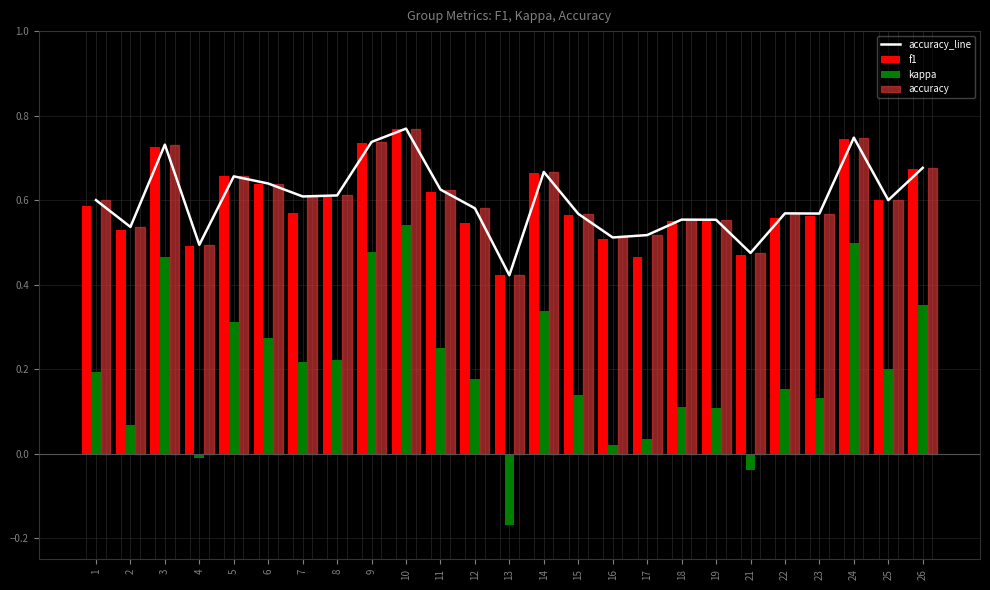

Reading left to right, what are all the values shown in this chart?

accuracy_line: 1=0.6	2=0.5	3=0.7	4=0.5	5=0.7	6=0.6	7=0.6	8=0.6	9=0.7	10=0.8	11=0.6	12=0.6	13=0.4	14=0.7	15=0.6	16=0.5	17=0.5	18=0.6	19=0.6	21=0.5	22=0.6	23=0.6	24=0.7	25=0.6	26=0.7
f1: 1=0.6	2=0.5	3=0.7	4=0.5	5=0.7	6=0.6	7=0.6	8=0.6	9=0.7	10=0.8	11=0.6	12=0.5	13=0.4	14=0.7	15=0.6	16=0.5	17=0.5	18=0.6	19=0.6	21=0.5	22=0.6	23=0.6	24=0.7	25=0.6	26=0.7
kappa: 1=0.2	2=0.1	3=0.5	4=-0.0	5=0.3	6=0.3	7=0.2	8=0.2	9=0.5	10=0.5	11=0.2	12=0.2	13=-0.2	14=0.3	15=0.1	16=0.0	17=0.0	18=0.1	19=0.1	21=-0.0	22=0.2	23=0.1	24=0.5	25=0.2	26=0.4
accuracy: 1=0.6	2=0.5	3=0.7	4=0.5	5=0.7	6=0.6	7=0.6	8=0.6	9=0.7	10=0.8	11=0.6	12=0.6	13=0.4	14=0.7	15=0.6	16=0.5	17=0.5	18=0.6	19=0.6	21=0.5	22=0.6	23=0.6	24=0.7	25=0.6	26=0.7